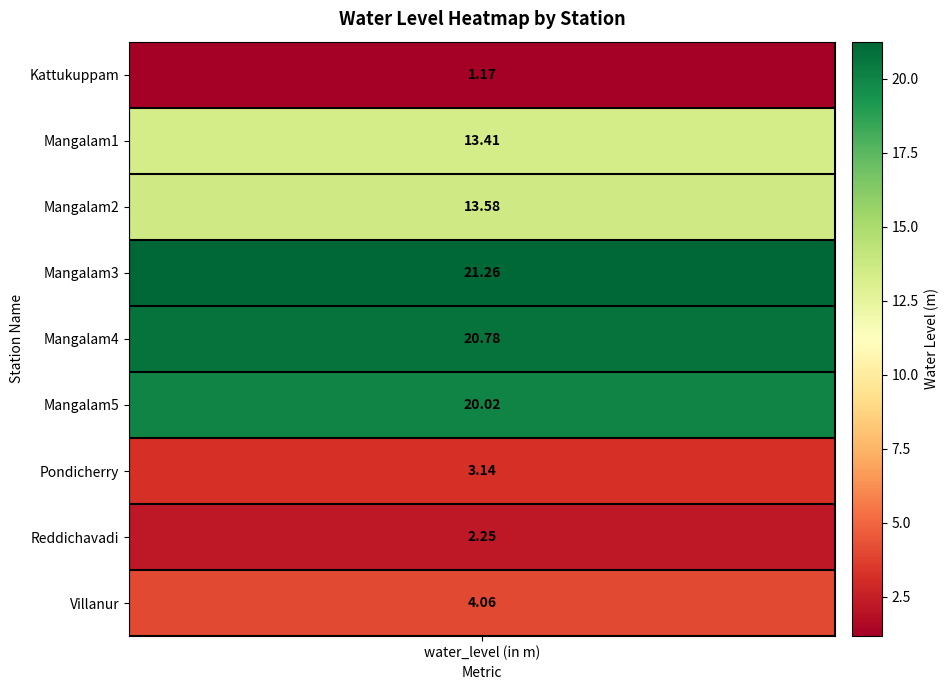

What is the change in value from Mangalam1 to Mangalam5?

+6.6